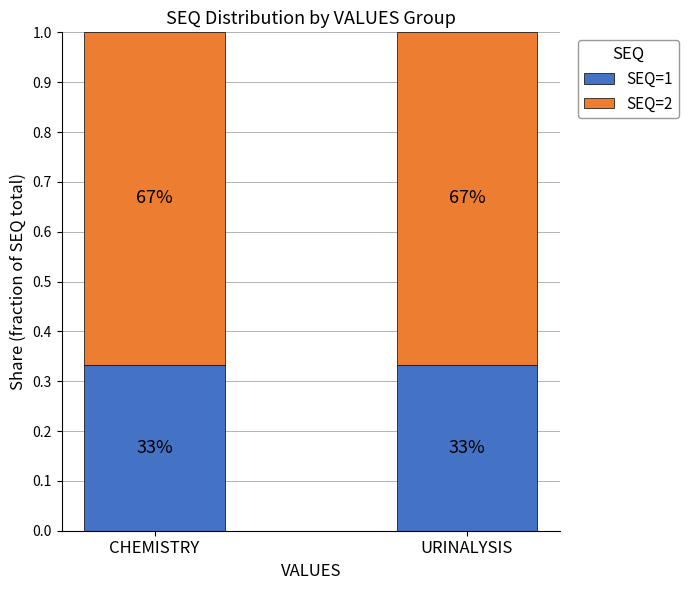

Read the SEQ=2 value at CHEMISTRY.

0.7